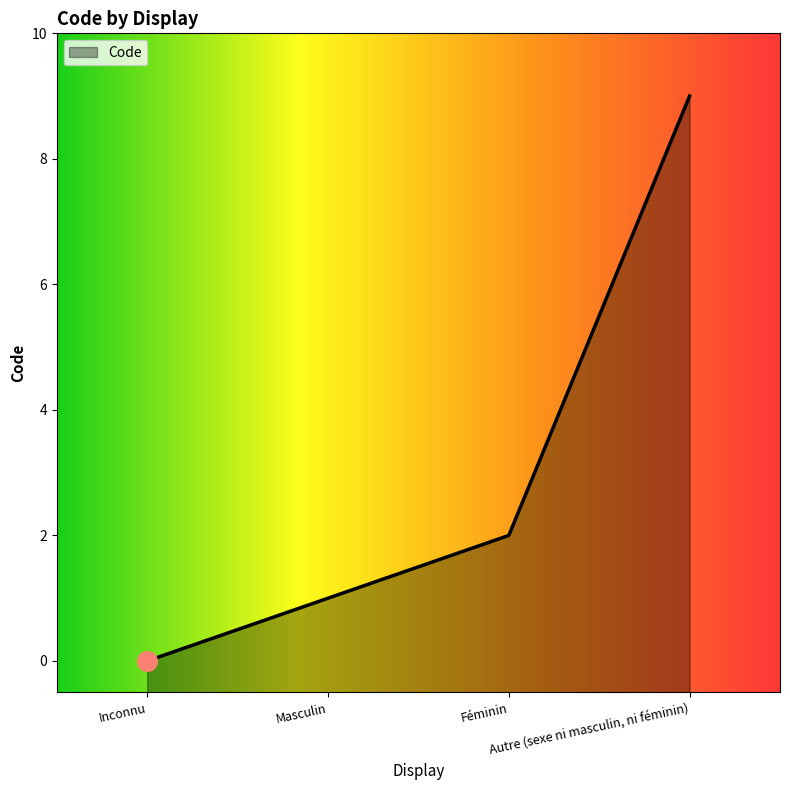

Approximately how many times larger is the value at Masculin compared to Autre (sexe ni masculin, ni féminin)?

0.1